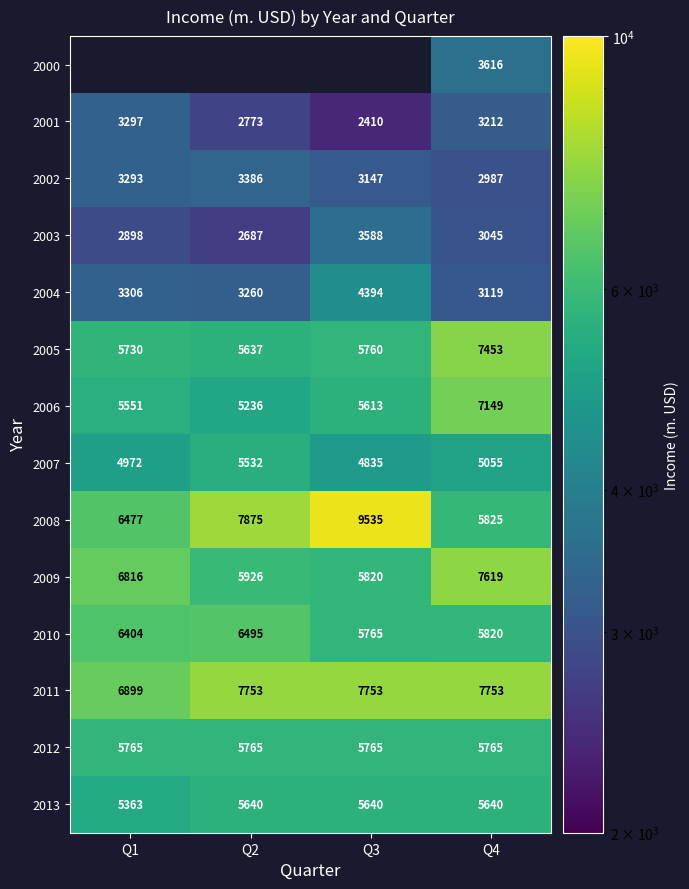

List the labels in order of 2004 value, largest first.

Q3, Q1, Q2, Q4